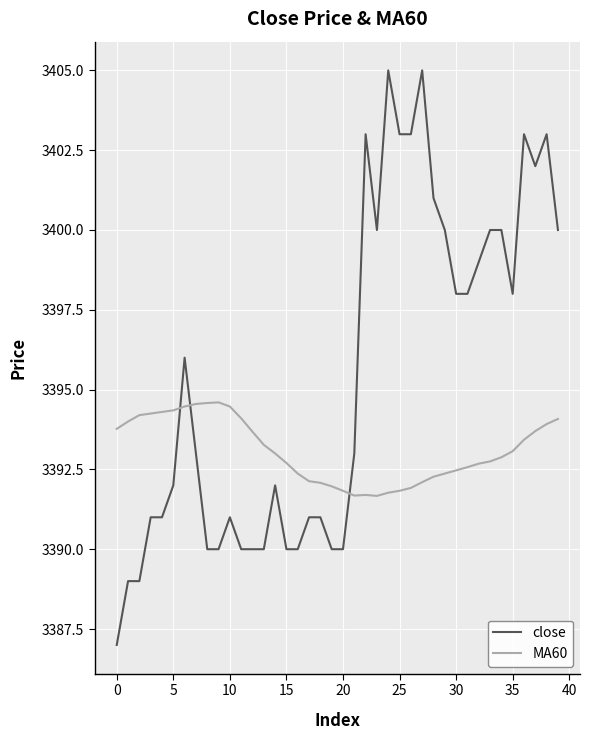

Rank the series by their maximum value, from lowest to highest.

MA60, close